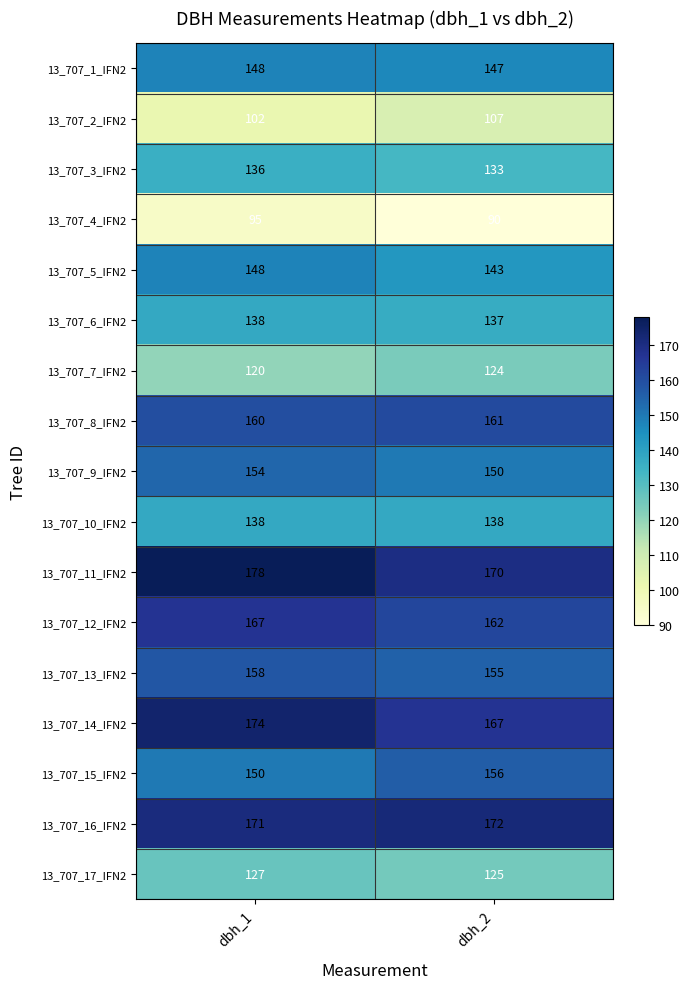

Is it true that 13_707_10_IFN2 equals 32 at dbh_1?

False